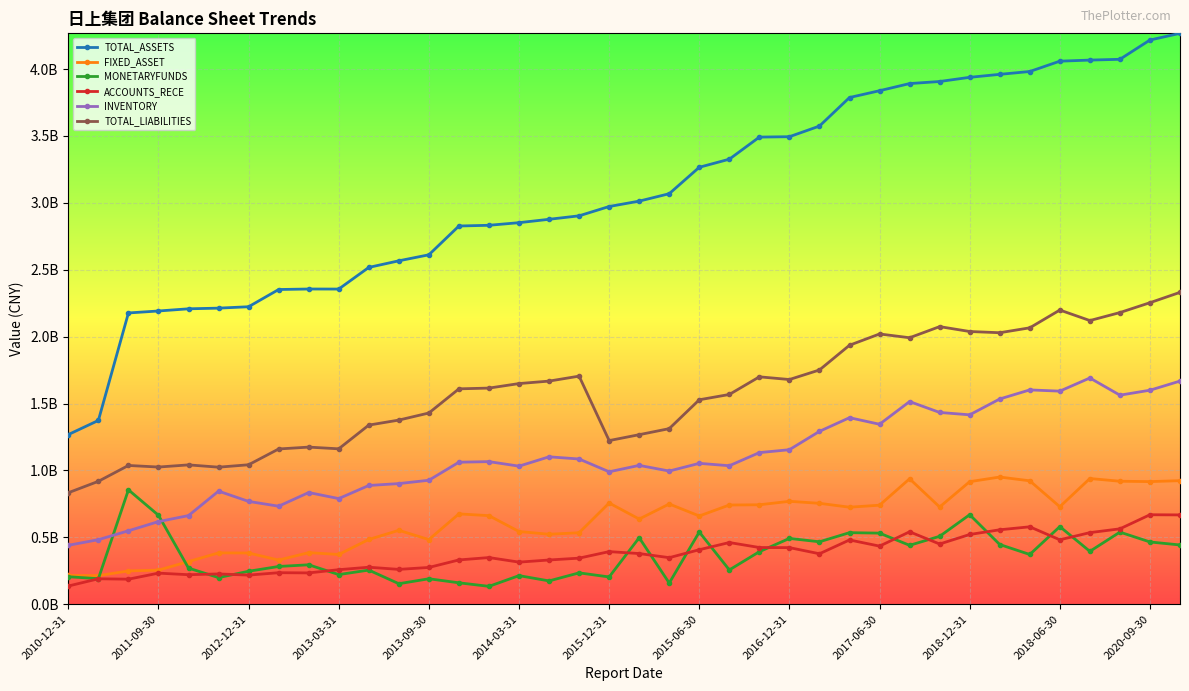

What is the difference between the maximum and minimum values in the MONETARYFUNDS series?

721391477.1